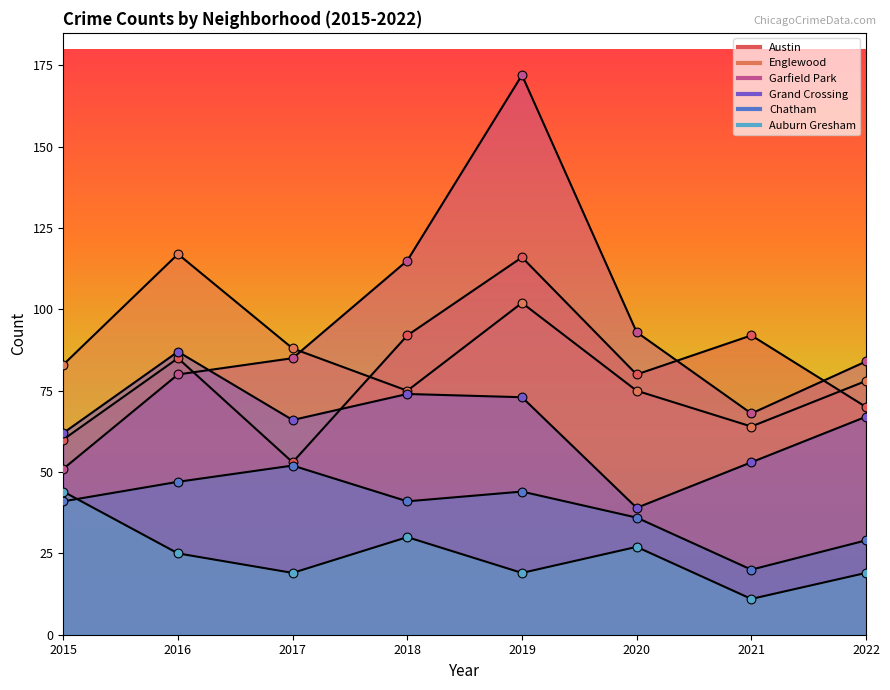

Which series contains the lowest Y value?

Auburn Gresham